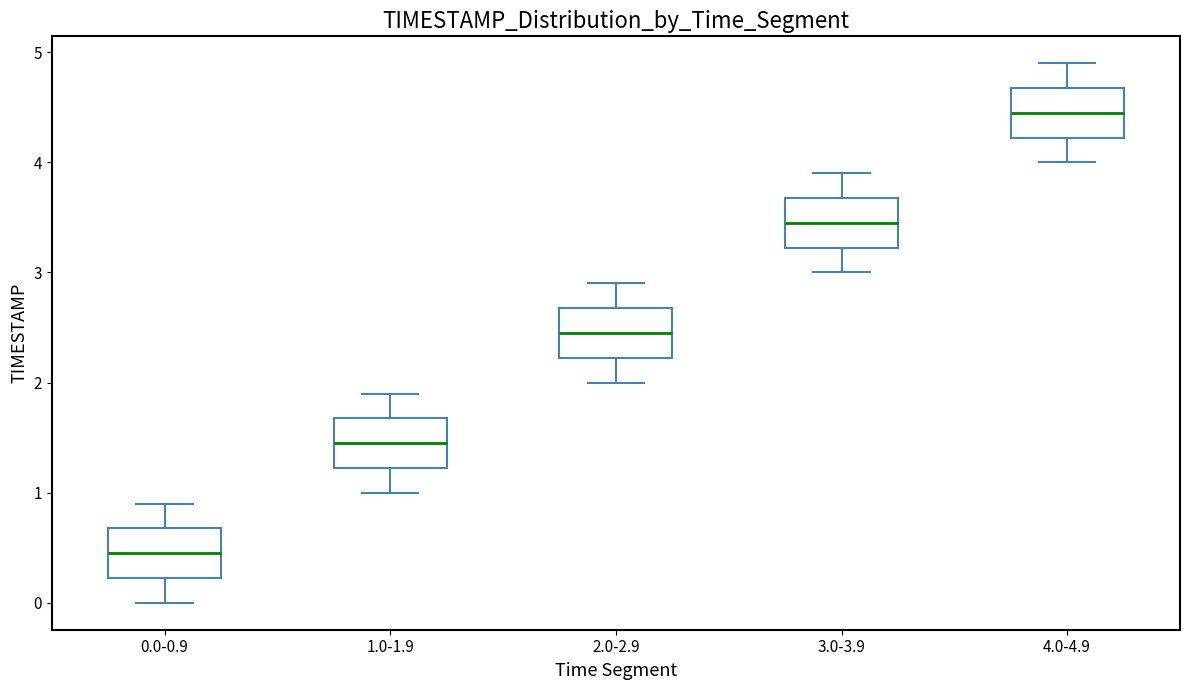

Reading left to right, read every box against the y-axis: the position of its median line, the range the box covers, and the ends of its whiskers. The values are not printed on the chart, so give them approximately, as read against the axis.

0.0-0.9: median 0.5, box 0.2 to 0.7, whiskers 0.0 to 0.9
1.0-1.9: median 1.5, box 1.2 to 1.7, whiskers 1.0 to 1.9
2.0-2.9: median 2.5, box 2.2 to 2.7, whiskers 2.0 to 2.9
3.0-3.9: median 3.5, box 3.2 to 3.7, whiskers 3.0 to 3.9
4.0-4.9: median 4.5, box 4.2 to 4.7, whiskers 4.0 to 4.9